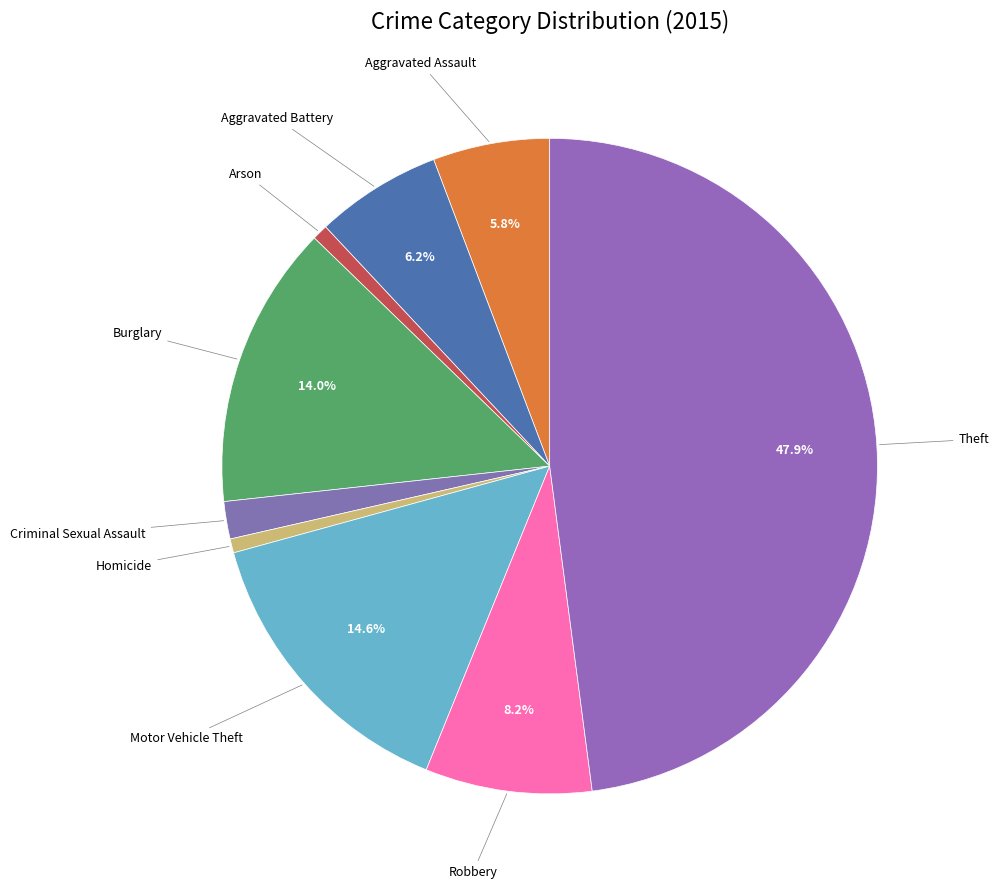

Rank the categories by value from highest to lowest.

Theft, Motor Vehicle Theft, Burglary, Robbery, Aggravated Battery, Aggravated Assault, Criminal Sexual Assault, Arson, Homicide